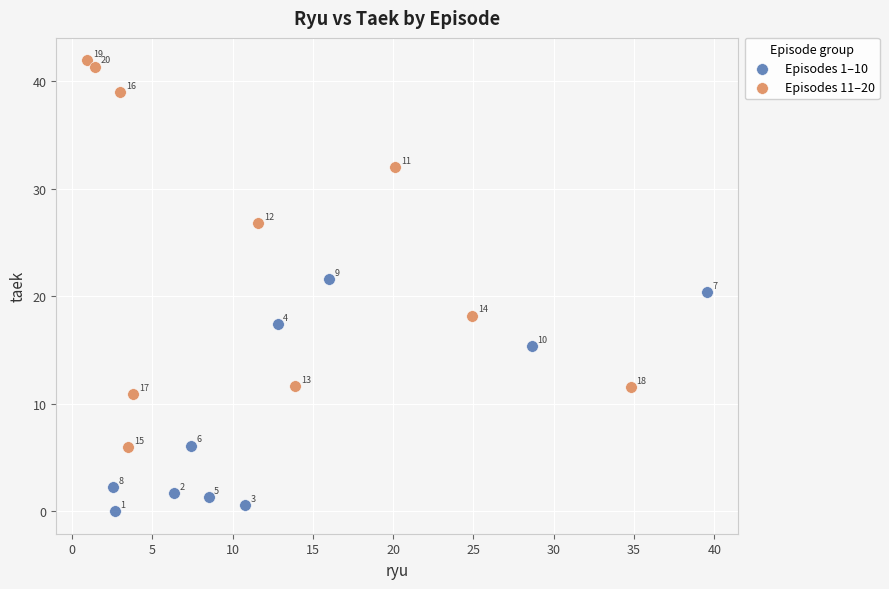

Which series has the widest spread of Y values?

Episodes 11–20